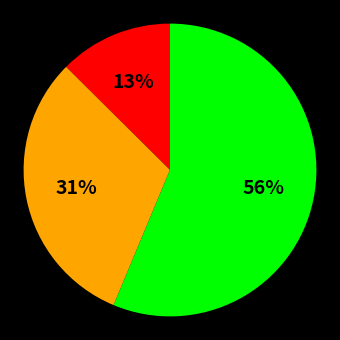

Is there any slice that represents more than half of the pie?

Yes